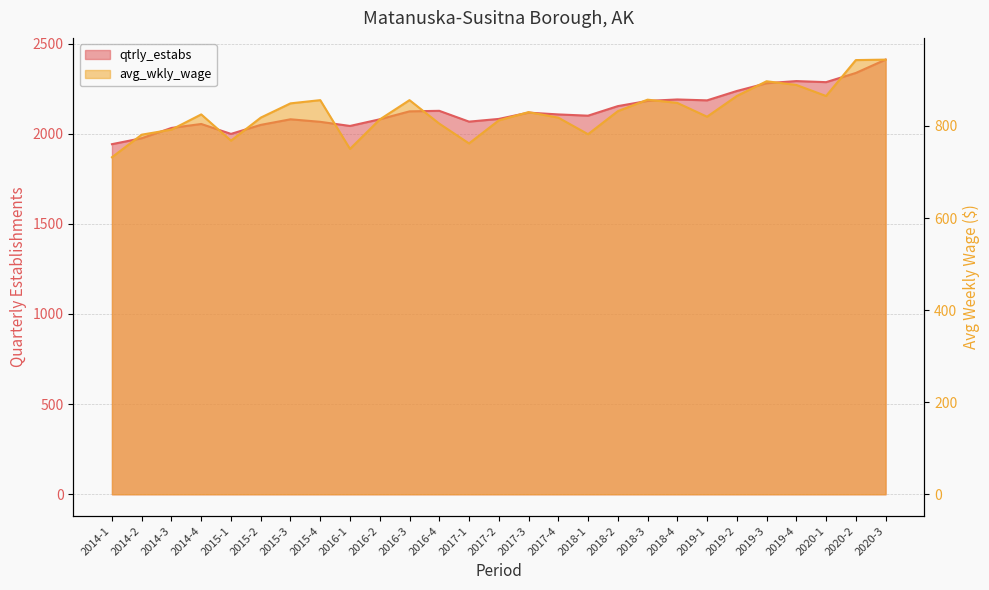

What is the label of the 25th point from the left?

2020-1